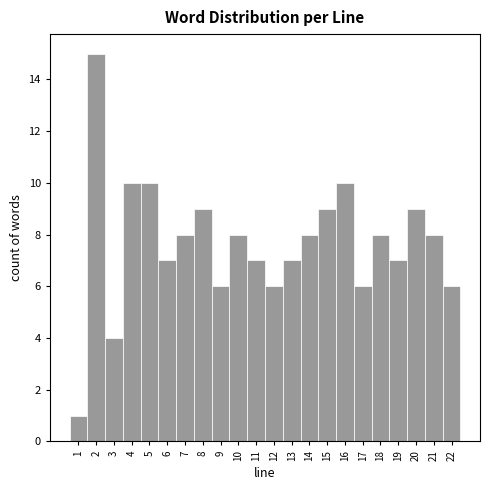

Reading left to right, transcribe this chart: for each bar, give the range it covers on the x-axis and its height. The values are not printed on the chart, so give them approximately, as read against the axis.

0.5 to 1.5: 1
1.5 to 2.5: 15
2.5 to 3.5: 4
3.5 to 4.5: 10
4.5 to 5.5: 10
5.5 to 6.5: 7
6.5 to 7.5: 8
7.5 to 8.5: 9
8.5 to 9.5: 6
9.5 to 10.5: 8
10.5 to 11.5: 7
11.5 to 12.5: 6
12.5 to 13.5: 7
13.5 to 14.5: 8
14.5 to 15.5: 9
15.5 to 16.5: 10
16.5 to 17.5: 6
17.5 to 18.5: 8
18.5 to 19.5: 7
19.5 to 20.5: 9
20.5 to 21.5: 8
21.5 to 22.5: 6